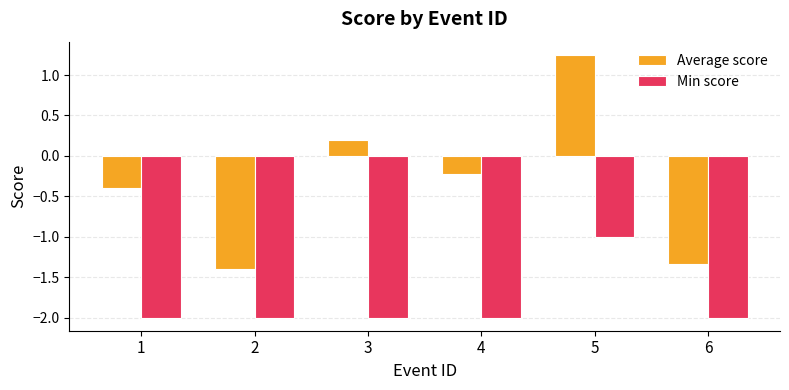

How many groups of bars are there?

6